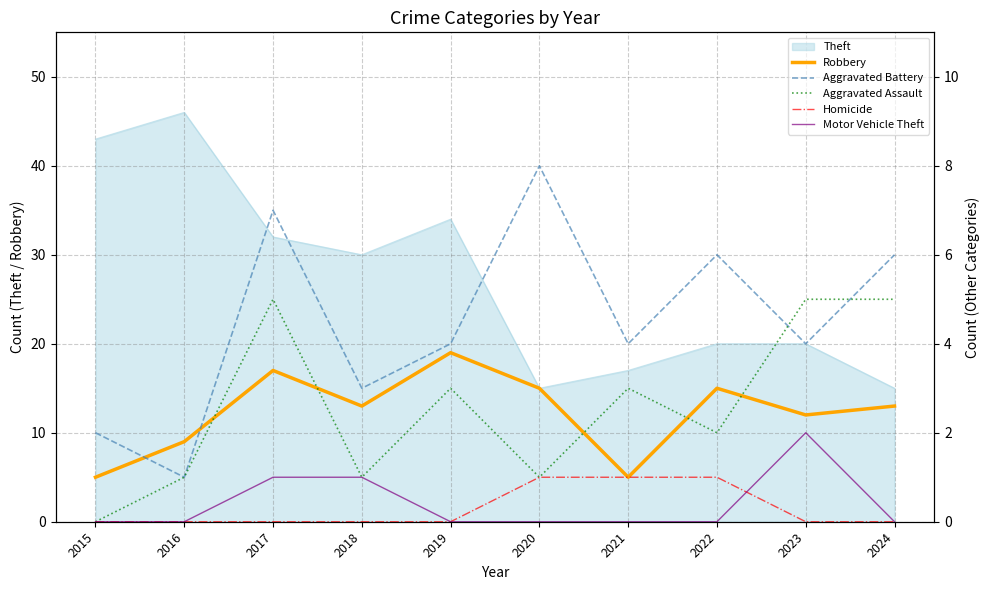

Is it true that Homicide equals 0 at 2019?

True